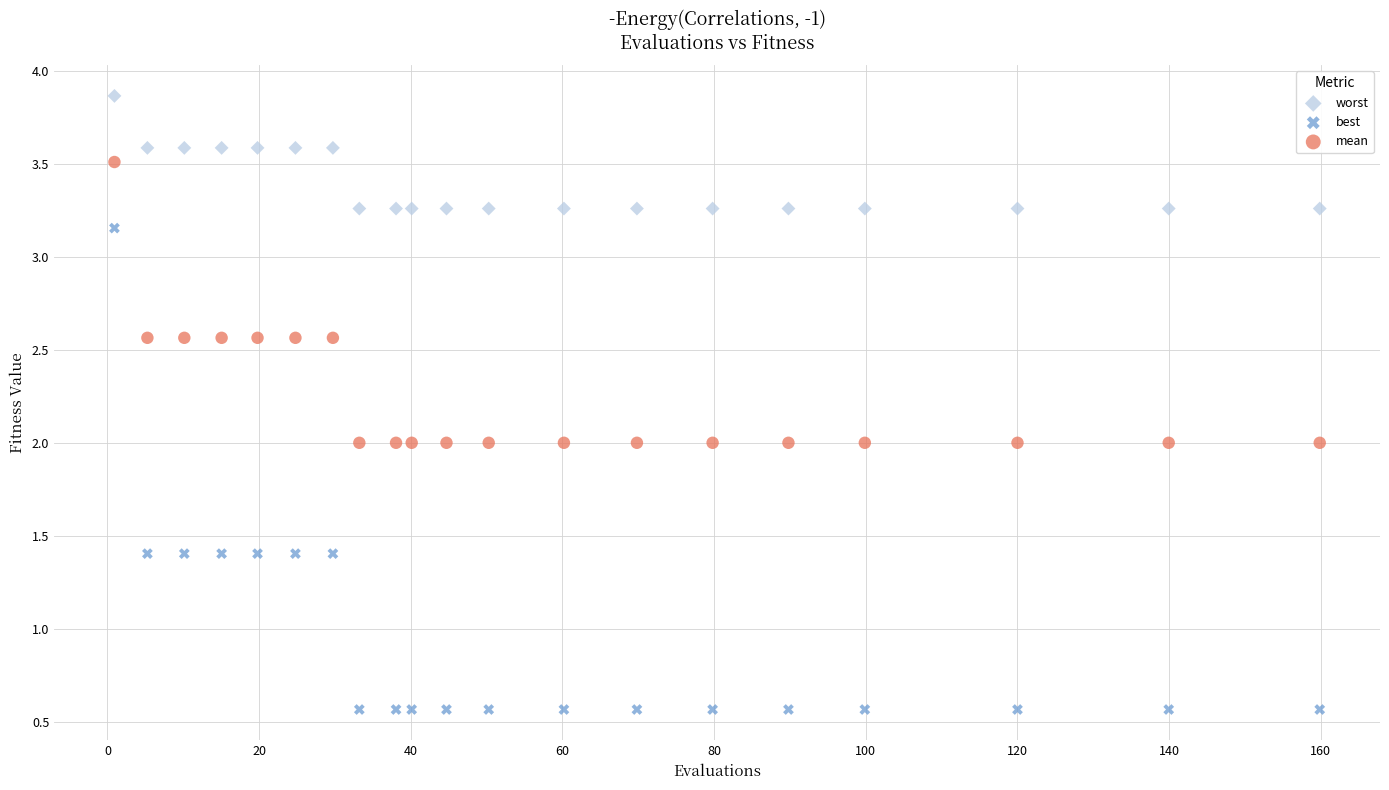

Across all data points, what is the range of X values (max minus min)?

159.0